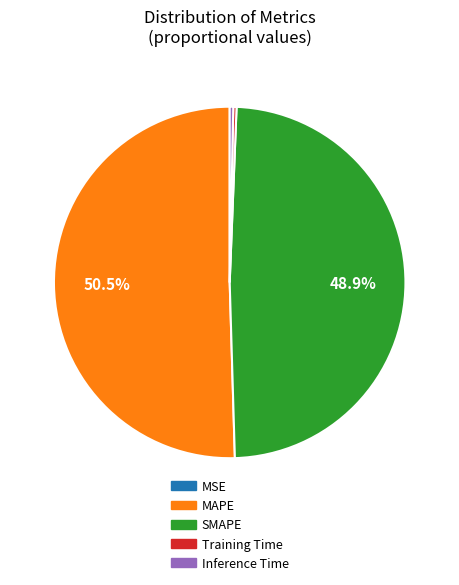

Which category has the biggest portion of the pie?

MAPE